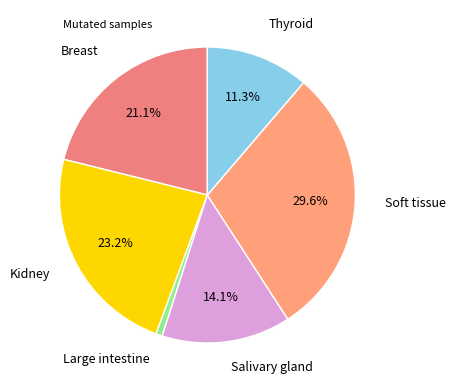

How many slices are in this pie chart?

6